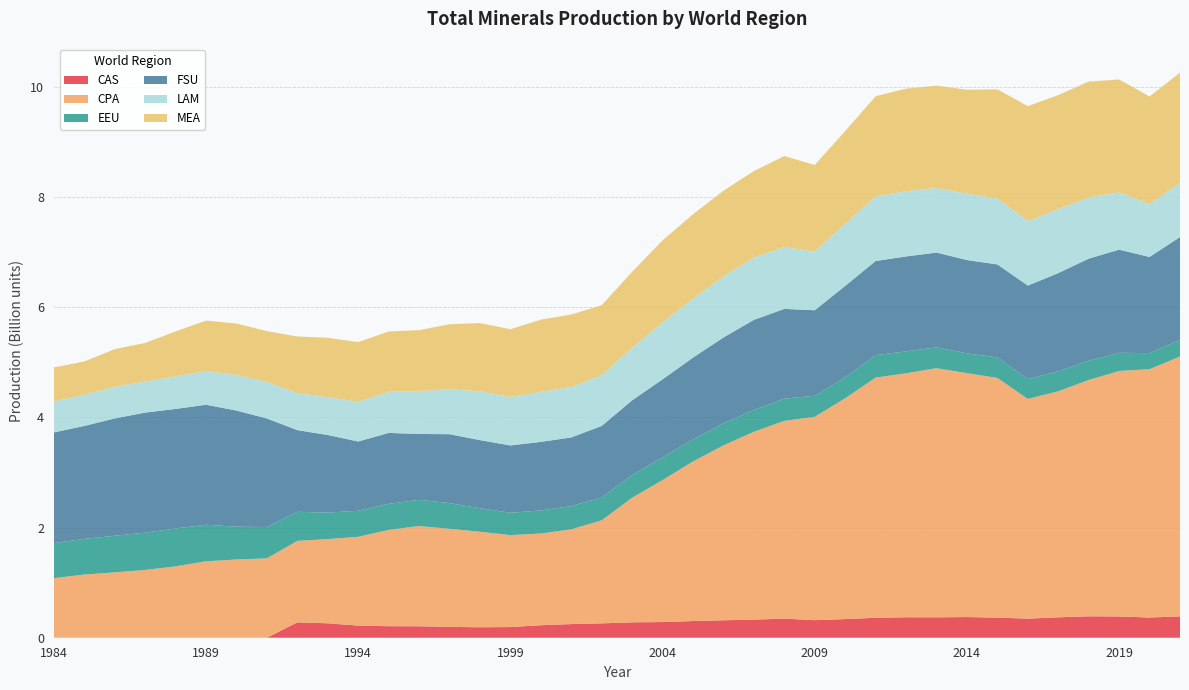

Reading right to left, list all the values displayed in this chart.

CAS: 2021=387730113	2020=366837014	2019=385909098	2018=388746283	2017=370229113	2016=346490655	2015=365186741	2014=375243149	2013=370440153	2012=371210481	2011=361658083	2010=338471845	2009=318617571	2008=346708810	2007=328384662	2006=316909707	2005=302970252	2004=284371632	2003=279344945	2002=260744996	2001=247773722	2000=226432590	1999=193706481	1998=189926351	1997=196666341	1996=207762674	1995=209024514	1994=220144489	1993=261685653	1992=278896061	1991=0	1990=0	1989=0	1988=0	1987=0	1986=0	1985=0	1984=0
CPA: 2021=4715302438	2020=4506544846	2019=4455494687	2018=4288965148	2017=4102264503	2016=3987500135	2015=4350056075	2014=4426614376	2013=4522239615	2012=4427754535	2011=4358888169	2010=4007881522	2009=3691362985	2008=3588924450	2007=3409450916	2006=3173101445	2005=2896704233	2004=2576768289	2003=2261640548	2002=1870093489	2001=1720144645	2000=1664434707	1999=1668947828	1998=1733623584	1997=1780092908	1996=1819538088	1995=1747522163	1994=1610825986	1993=1528180835	1992=1478667364	1991=1440822996	1990=1419909262	1989=1386721186	1988=1295690825	1987=1229899880	1986=1186312689	1985=1147022610	1984=1080874782
EEU: 2021=304640402	2020=290977387	2019=330961228	2018=349092469	2017=362570044	2016=359799460	2015=372004057	2014=360145005	2013=376852952	2012=398179554	2011=408545344	2010=378598610	2009=381261225	2008=403576085	2007=396346738	2006=402819211	2005=400633752	2004=413527928	2003=415186873	2002=414317871	2001=421696895	2000=418950400	1999=405146760	1998=426658869	1997=465843197	1996=475878616	1995=473390011	1994=473397401	1993=481370927	1992=527688425	1991=568068077	1990=594929160	1989=663945884	1988=687098406	1987=676584195	1986=664780323	1985=645554466	1984=636434074
FSU: 2021=1863979611	2020=1746281618	2019=1870879562	2018=1852867537	2017=1782636788	2016=1697219400	2015=1687827351	2014=1692848430	2013=1720981457	2012=1722979641	2011=1707793556	2010=1660776235	2009=1552186383	2008=1628590422	2007=1634919377	2006=1556651618	2005=1484092797	2004=1415223481	2003=1352606566	2002=1298774135	2001=1245374547	2000=1244468946	1999=1221889847	1998=1236193893	1997=1251396651	1996=1194807771	1995=1286922247	1994=1256946449	1993=1407816504	1992=1482944278	1991=1970059731	1990=2108198188	1989=2177826838	1988=2169791690	1987=2179903214	1986=2128802679	1985=2051073642	1984=2008662916
LAM: 2021=983848976	2020=956913134	2019=1039705985	2018=1110203849	2017=1159197977	2016=1171648978	2015=1196135887	2014=1203104664	2013=1171457846	2012=1184530000	2011=1170779425	2010=1128727828	2009=1065789961	2008=1122207082	2007=1131860494	2006=1105968273	2005=1068298139	2004=1033685411	2003=955349598	2002=922162854	2001=916258957	2000=908631865	1999=879205004	1998=887163743	1997=814098083	1996=777538760	1995=746441946	1994=720428525	1993=686903025	1992=670868309	1991=663108692	1990=646478806	1989=613477069	1988=591007707	1987=563573736	1986=573922198	1985=566363466	1984=562888109
MEA: 2021=1999352636	2020=1956288310	2019=2048841603	2018=2104067360	2017=2071731247	2016=2085619072	2015=1981202853	2014=1887242854	2013=1857727819	2012=1861463539	2011=1819424670	2010=1680725599	2009=1570797617	2008=1651999489	2007=1568640370	2006=1556703482	2005=1533598147	2004=1488239728	2003=1376116140	2002=1268525741	2001=1315170315	2000=1309455652	1999=1230015392	1998=1237913427	1997=1181328983	1996=1106598639	1995=1095219497	1994=1083252906	1993=1077885738	1992=1028328290	1991=922324208	1990=932910023	1989=913189412	1988=815939476	1987=699535348	1986=684533208	1985=602866147	1984=617646032